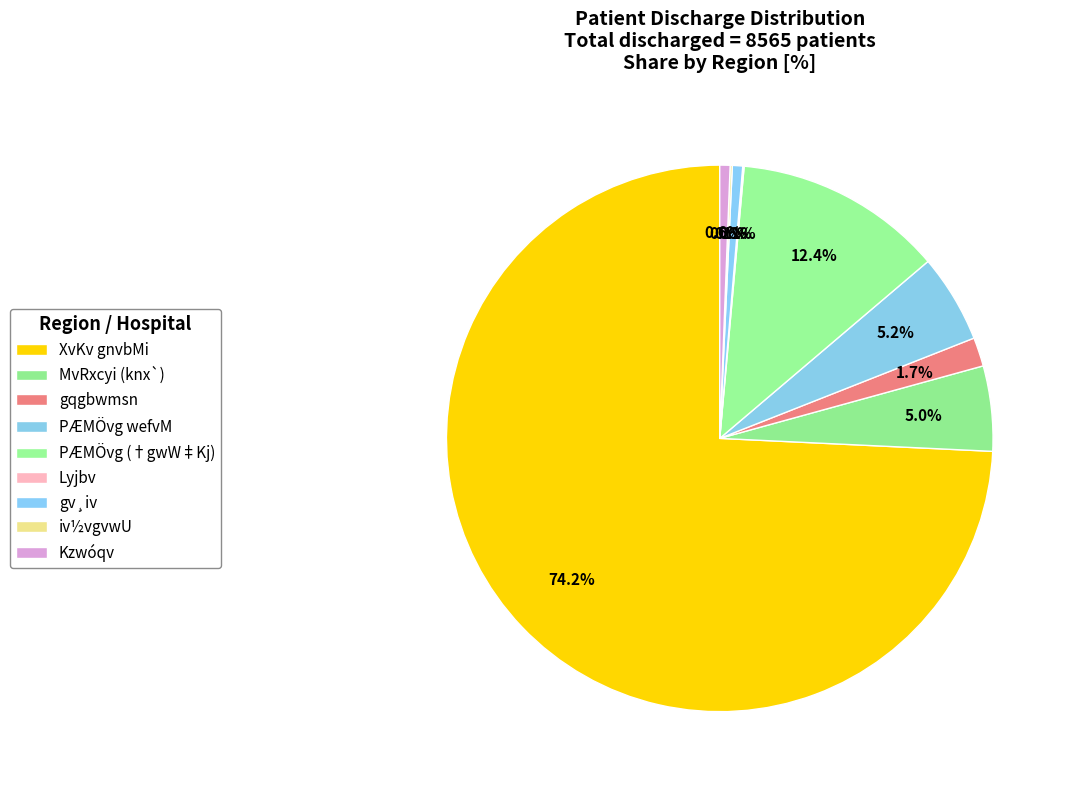

What is the ratio of the value at XvKv gnvbMi to the value at MvRxcyi (knx`)?

14.8